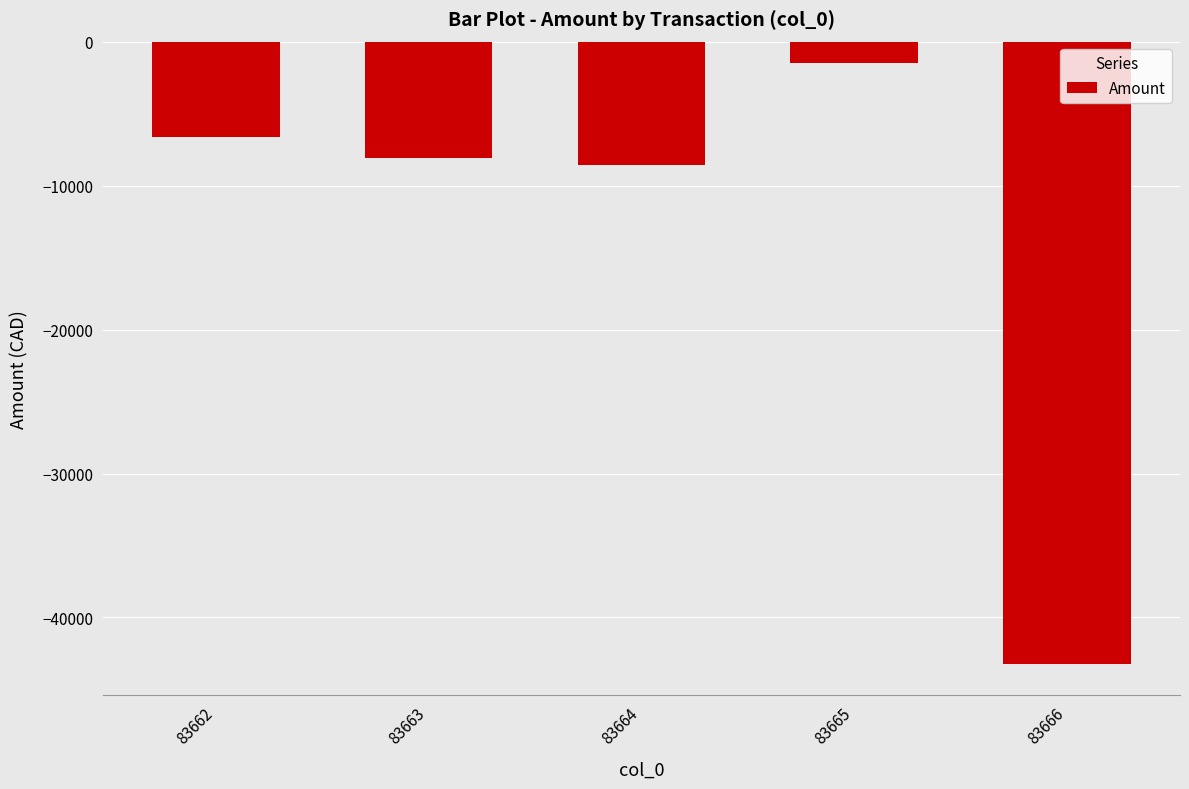

How many series are shown in this chart?

1